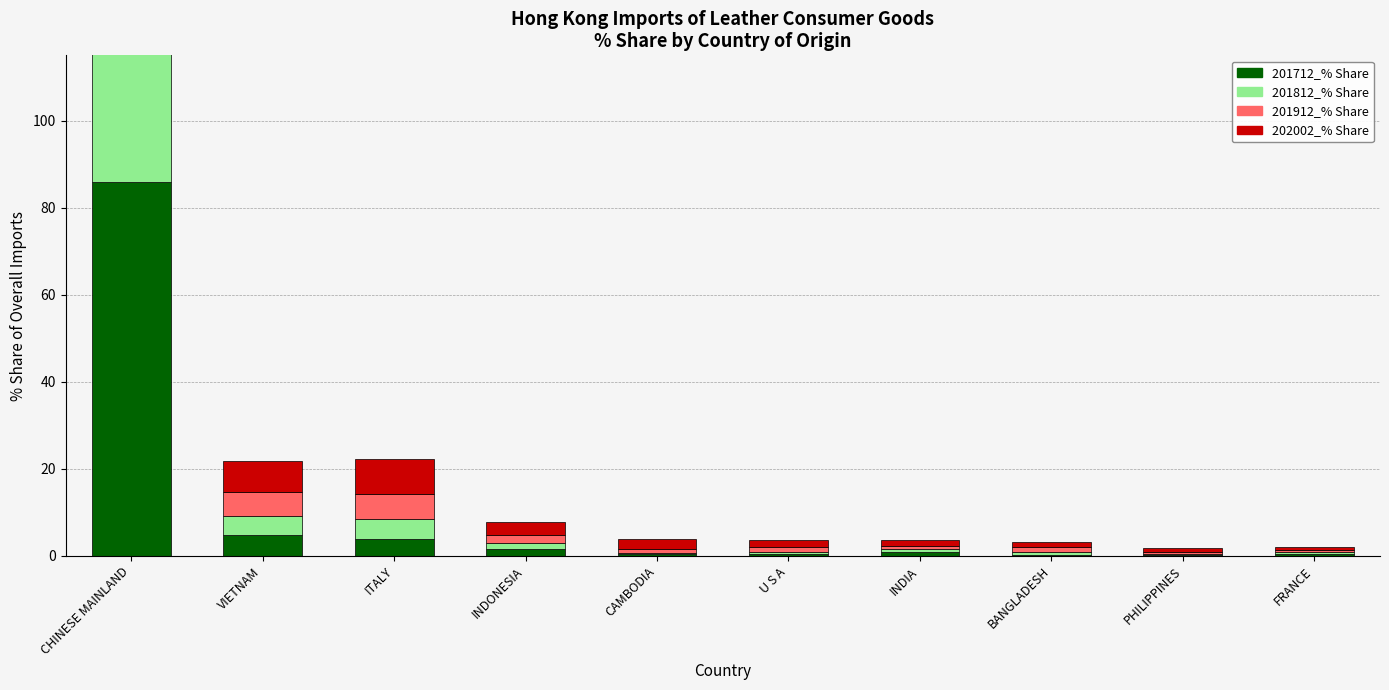

What is the value of the 202002_% Share bar at the 2nd from the left?

7.0